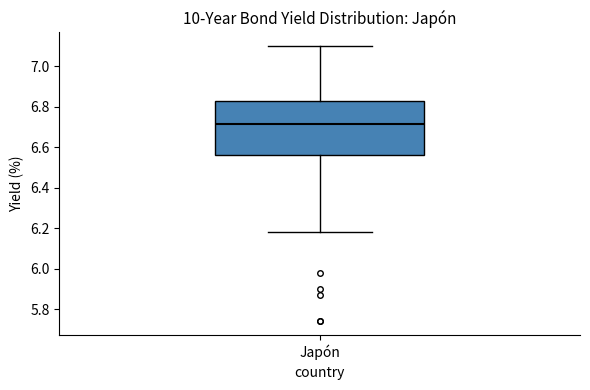

Transcribe this box plot: give where the median line is, the range the box spans, and where the two whiskers end, as read against the y-axis. The values are not printed on the chart, so give them approximately, as read against the axis.

median 6.72, box 6.56 to 6.82, whiskers 6.18 to 7.10